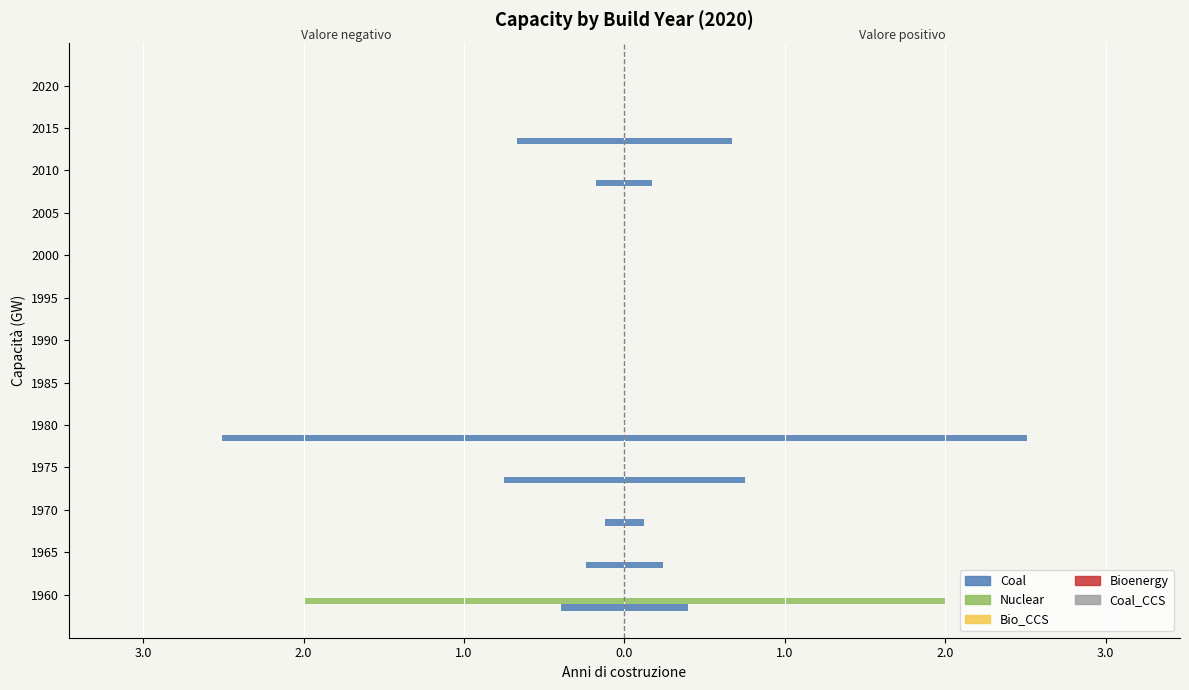

What is the smallest value displayed?

-2.5